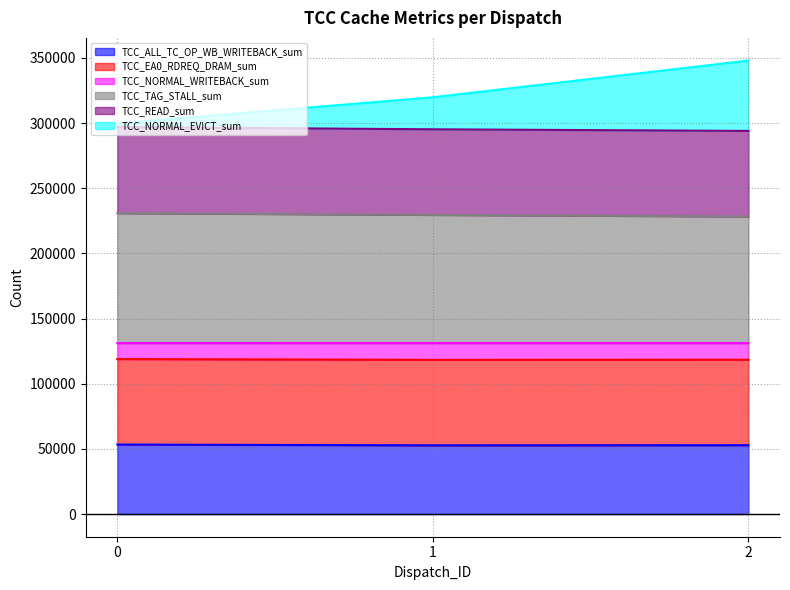

Is it true that TCC_ALL_TC_OP_WB_WRITEBACK_sum equals 28500 at 0?

False